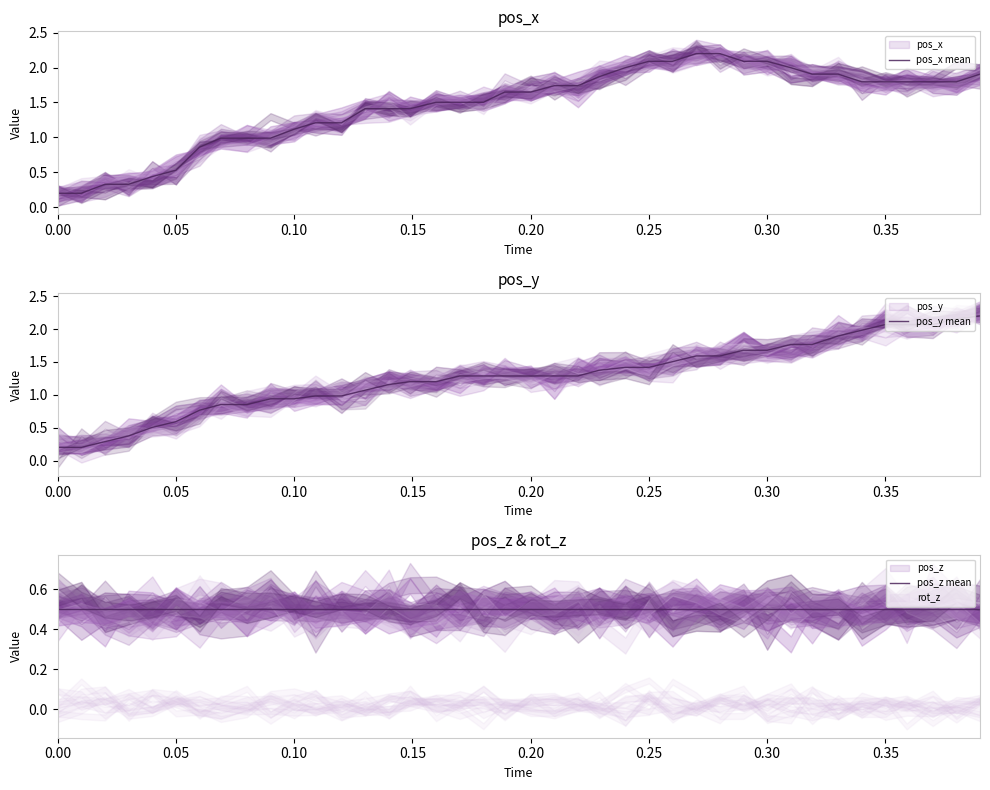

What is the highest value of the pos_x mean series?

2.2